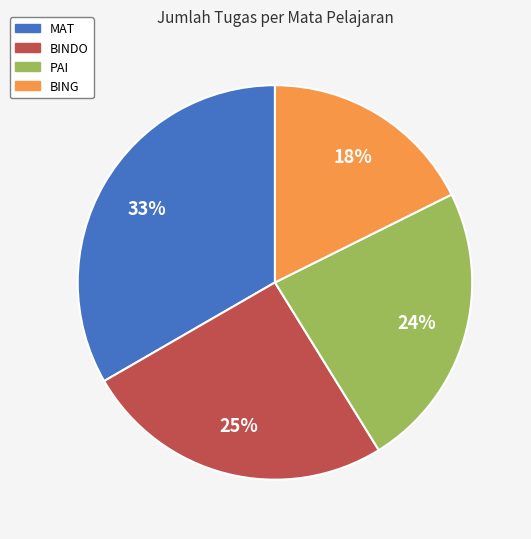

How many slices are in this pie chart?

4